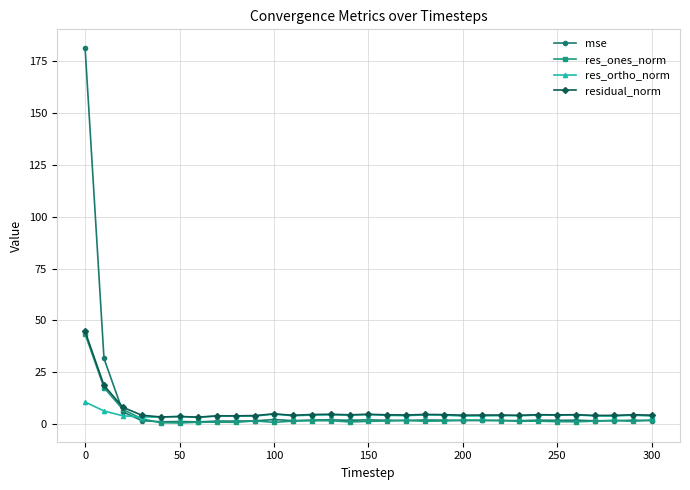

What is the maximum value shown in the chart?

181.4